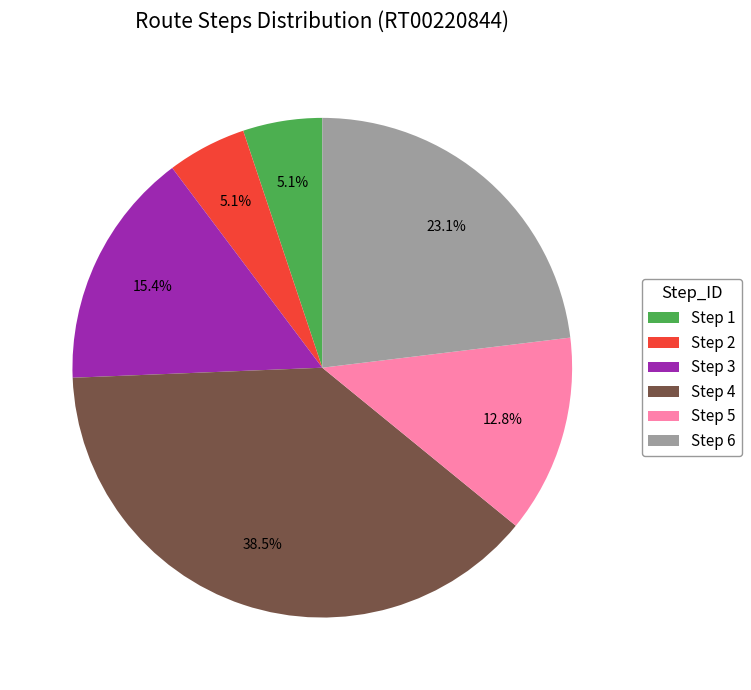

Which slice is the largest?

Step 4